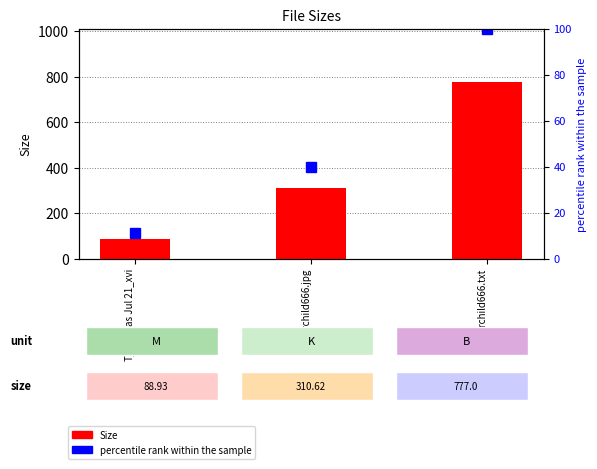

What is the value of the percentile rank within the sample bar at the 3rd from the left?

100.0